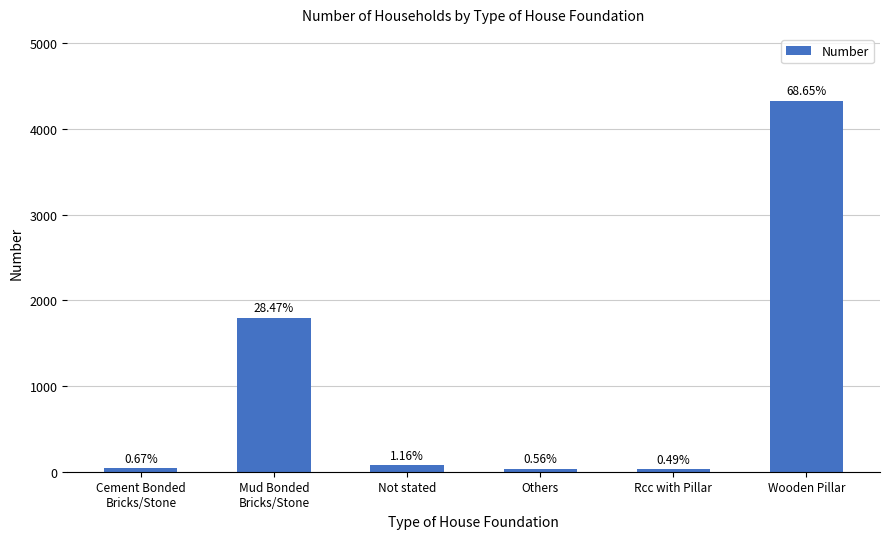

What is the sum of the values at Mud Bonded
Bricks/Stone and Others?

1830